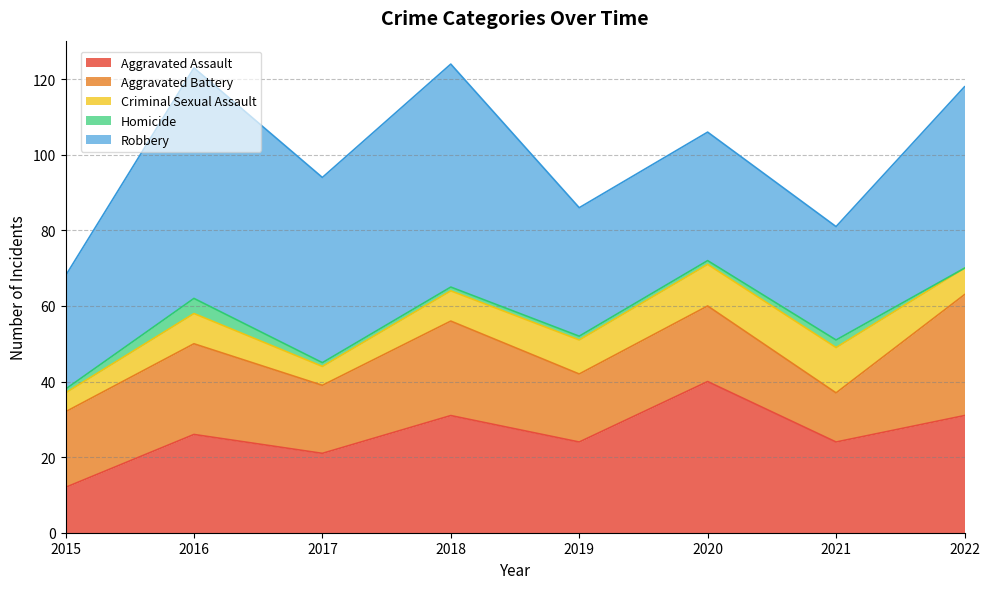

At which category is the sum across all series the highest?

2018